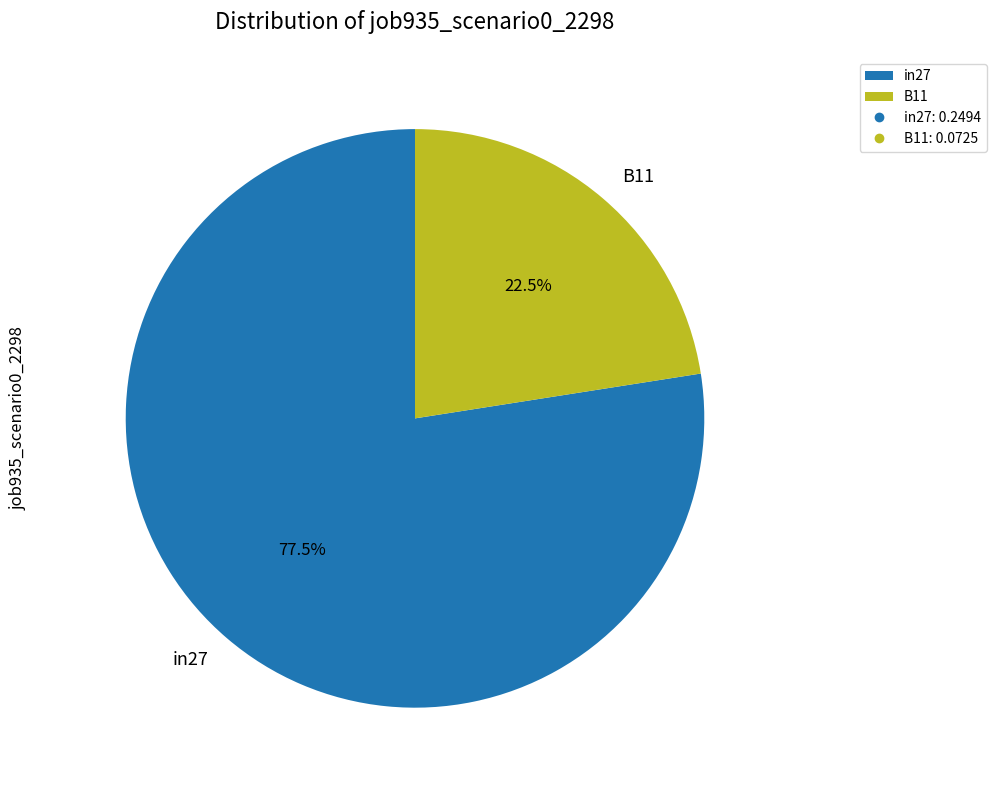

How many segments does this pie chart have?

2